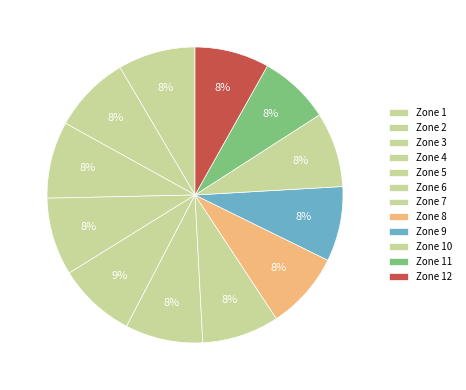

To the nearest percent, what is the difference between the largest and smallest slice percentages?

1%